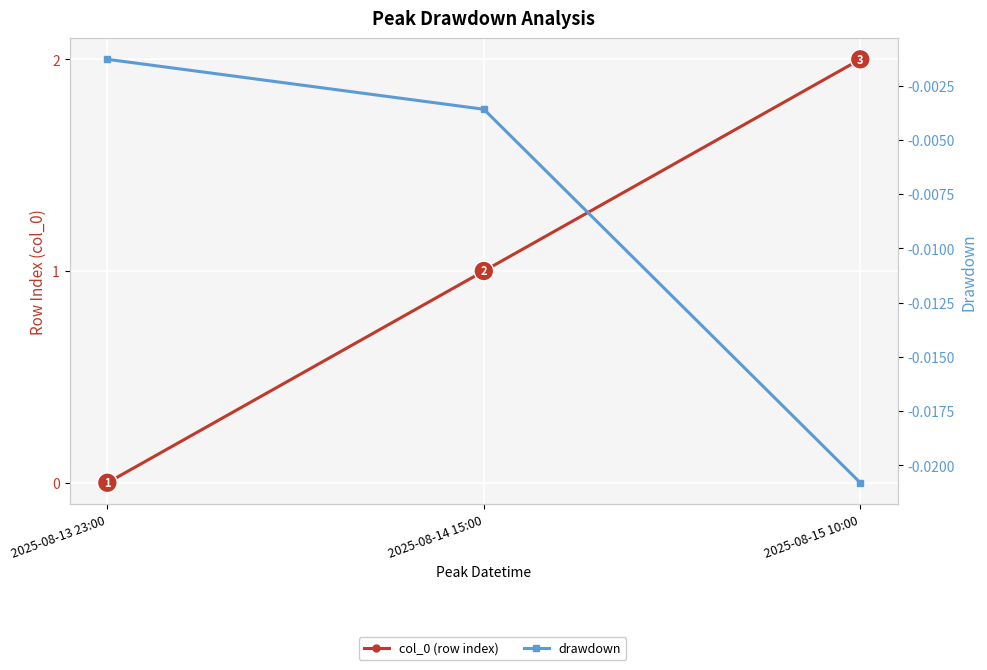

Does the chart display data point markers on the line(s)?

Yes